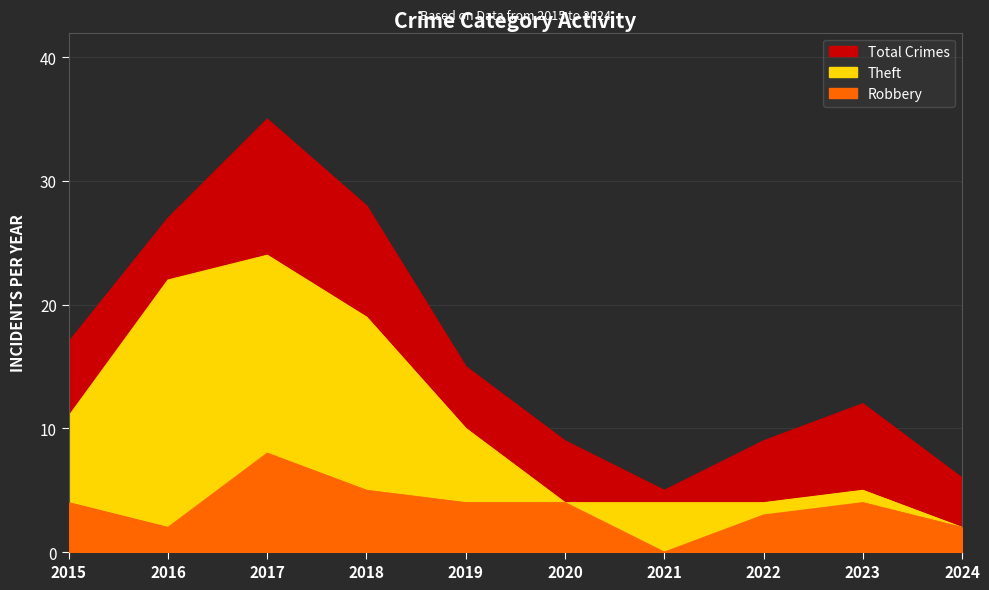

What are all the series names shown in the legend?

Total, Theft, Robbery